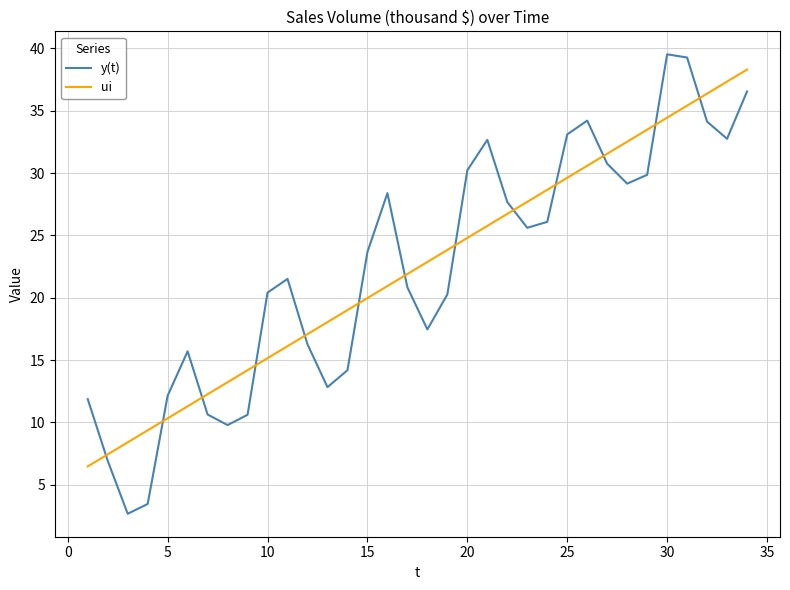

What is the difference between the maximum and minimum values in the ui series?

31.8